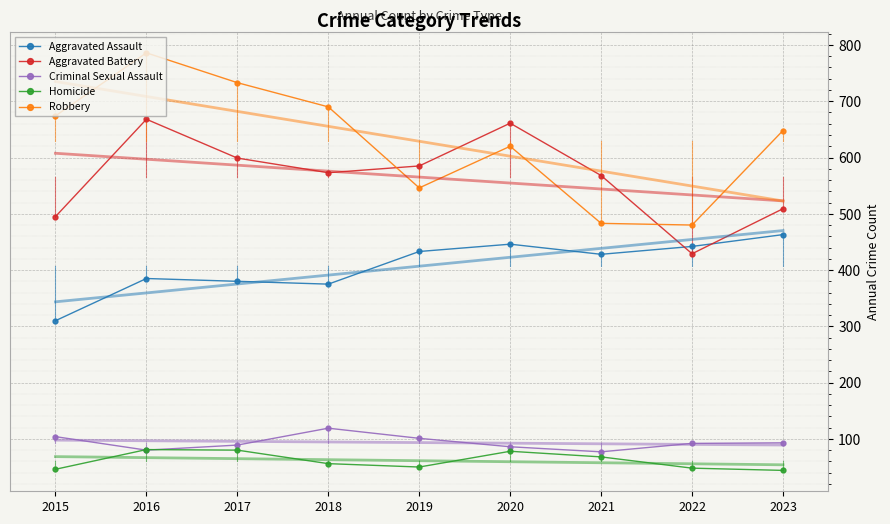

At which category does Criminal Sexual Assault reach its first local valley?

2016